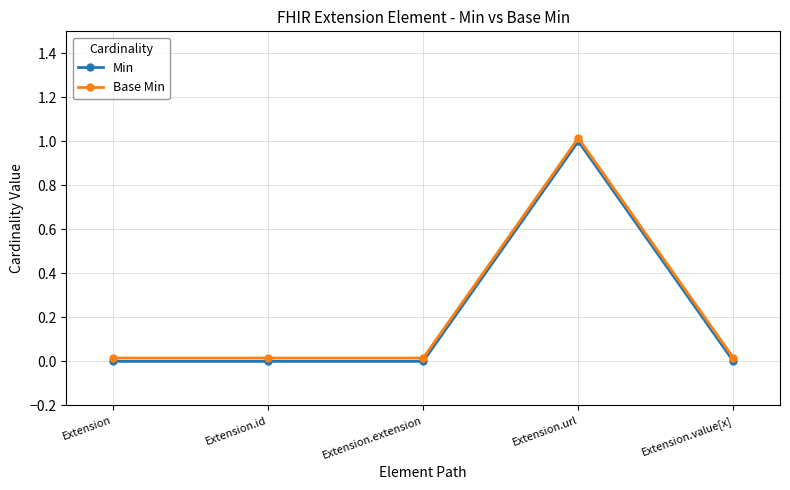

List the labels in order of Min value, smallest first.

Extension, Extension.id, Extension.extension, Extension.value[x], Extension.url